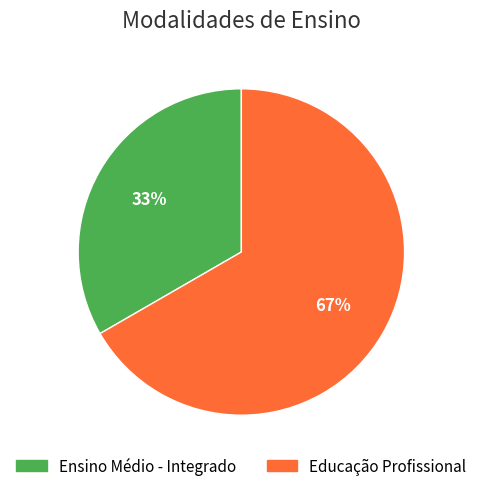

Which has a higher value, Ensino Médio - Integrado or Educação Profissional?

Educação Profissional